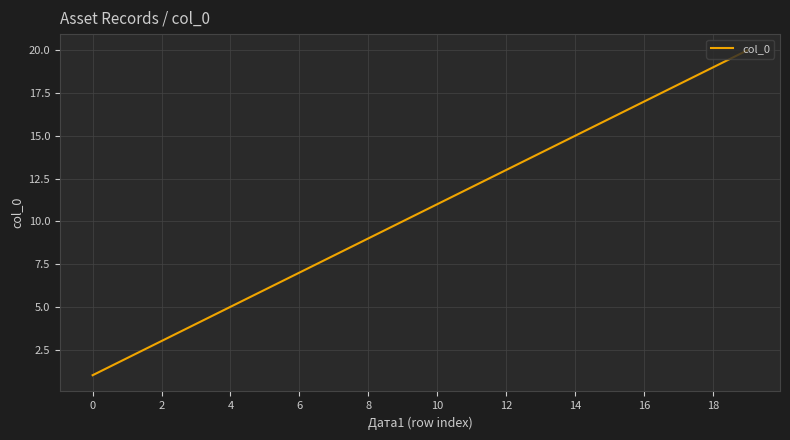

What is the difference between the maximum and minimum values?

19